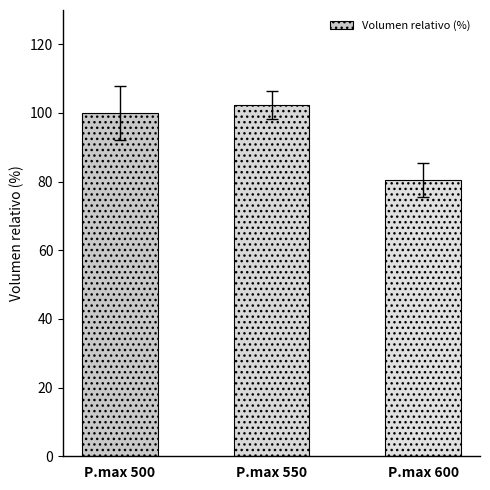

Count the number of categories in the chart.

3